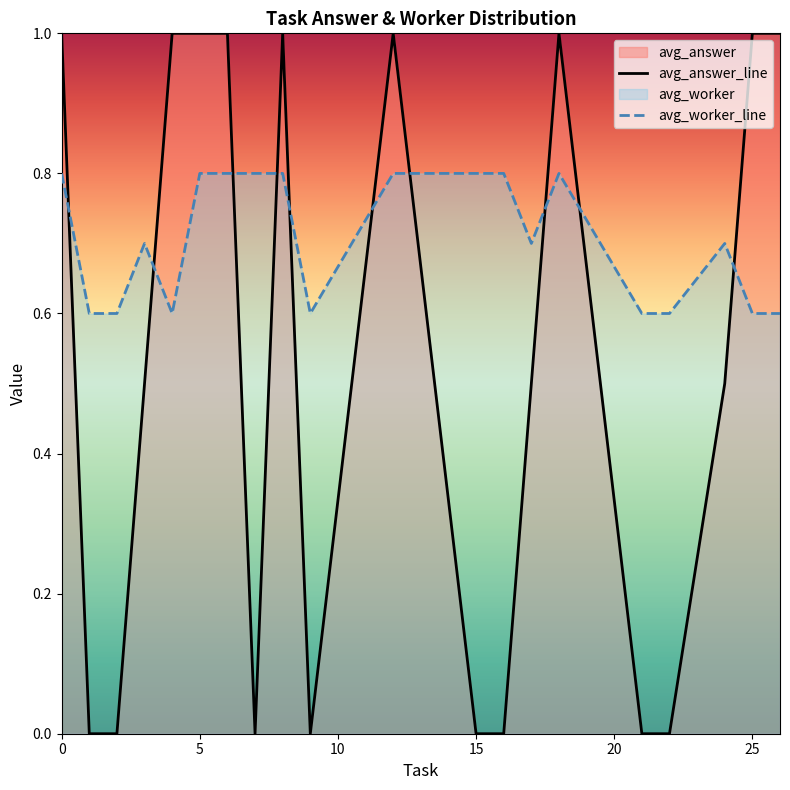

What is the difference between the maximum and minimum values in the avg_answer_line series?

1.0